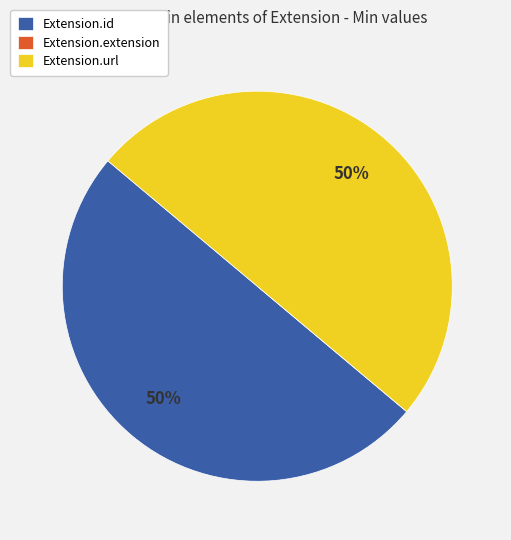

To the nearest percent, what percentage of the pie is Extension.url?

50%